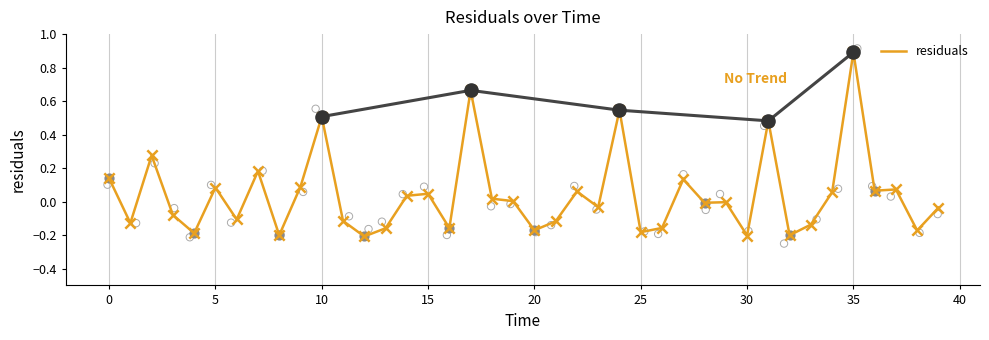

Which has a higher value, 39 or 38?

39